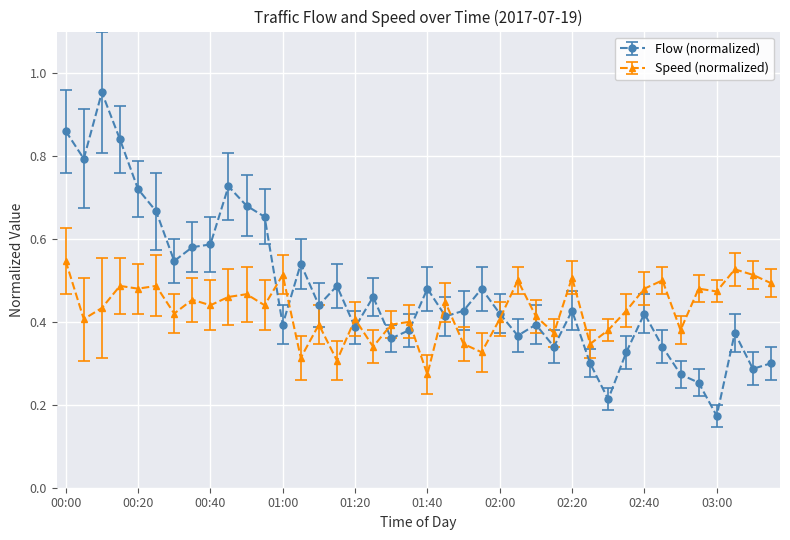

True or false: Flow (normalized) has more than 0 points higher than both neighbors.

True